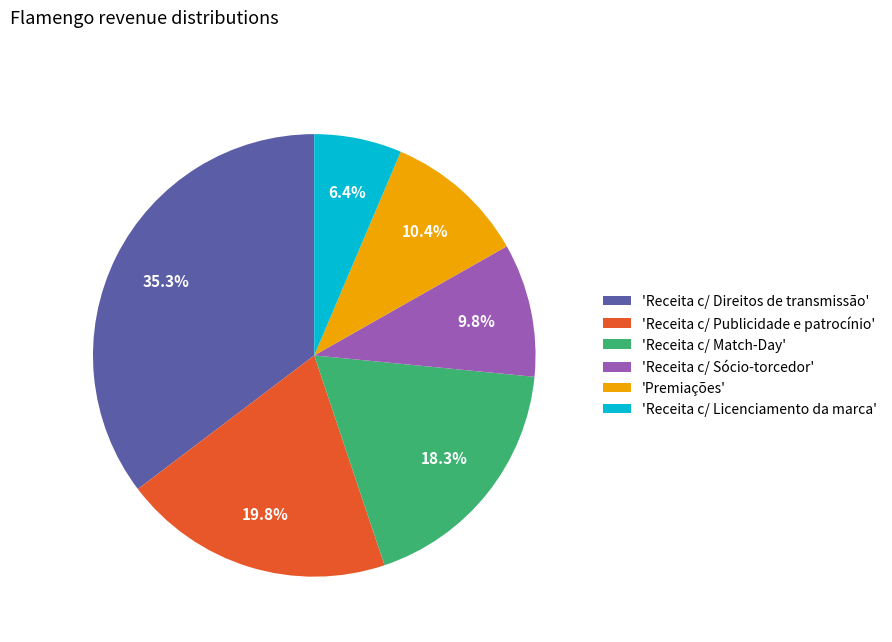

Which category has the smallest portion of the pie?

'Receita c/ Licenciamento da marca'